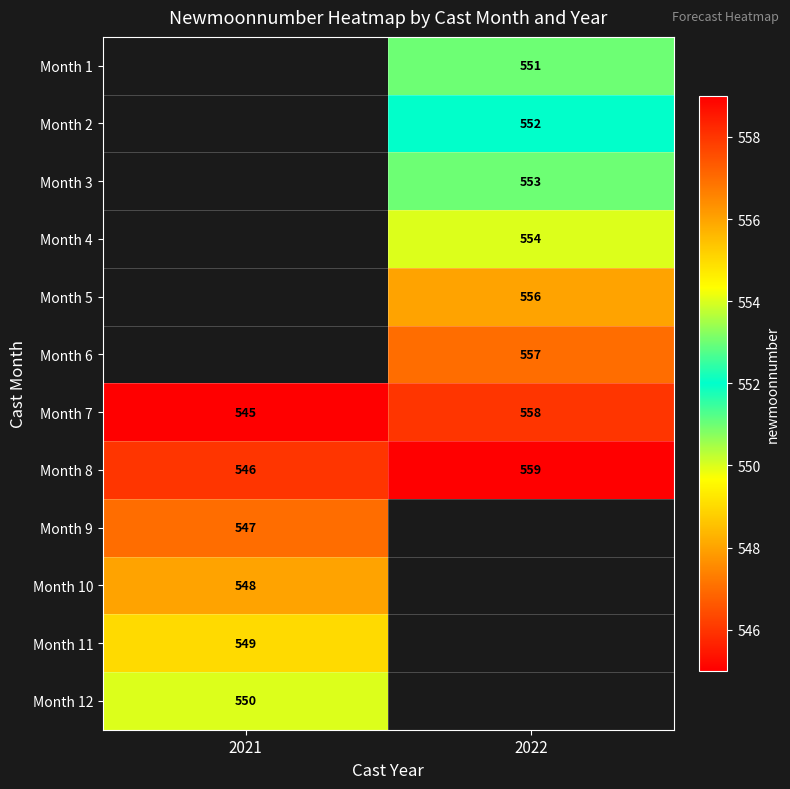

What is the difference between the maximum and minimum values in the Month 8 series?

13